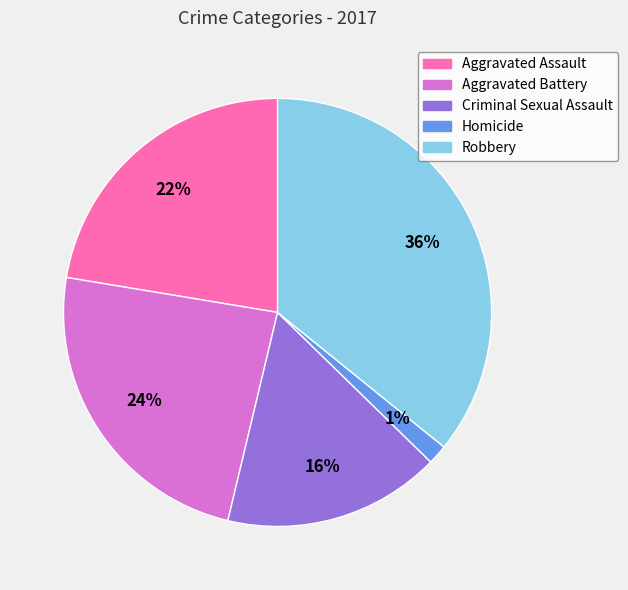

What is the smallest slice in the pie chart?

Homicide